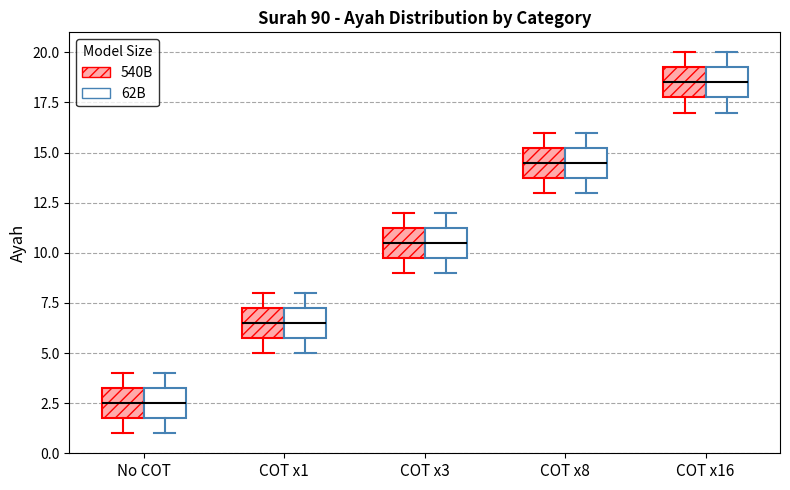

Reading left to right, transcribe this box plot: for each box, give where its median line is, the range the box spans, and where its two whiskers end, as read against the y-axis. The values are not printed on the chart, so give them approximately, as read against the axis.

No COT (540B): median 2.5, box 2.0 to 3.5, whiskers 1.0 to 4.0
No COT (62B): median 2.5, box 2.0 to 3.5, whiskers 1.0 to 4.0
COT x1 (540B): median 6.5, box 6.0 to 7.5, whiskers 5.0 to 8.0
COT x1 (62B): median 6.5, box 6.0 to 7.5, whiskers 5.0 to 8.0
COT x3 (540B): median 10.5, box 10.0 to 11.5, whiskers 9.0 to 12.0
COT x3 (62B): median 10.5, box 10.0 to 11.5, whiskers 9.0 to 12.0
COT x8 (540B): median 14.5, box 14.0 to 15.5, whiskers 13.0 to 16.0
COT x8 (62B): median 14.5, box 14.0 to 15.5, whiskers 13.0 to 16.0
COT x16 (540B): median 18.5, box 18.0 to 19.5, whiskers 17.0 to 20.0
COT x16 (62B): median 18.5, box 18.0 to 19.5, whiskers 17.0 to 20.0